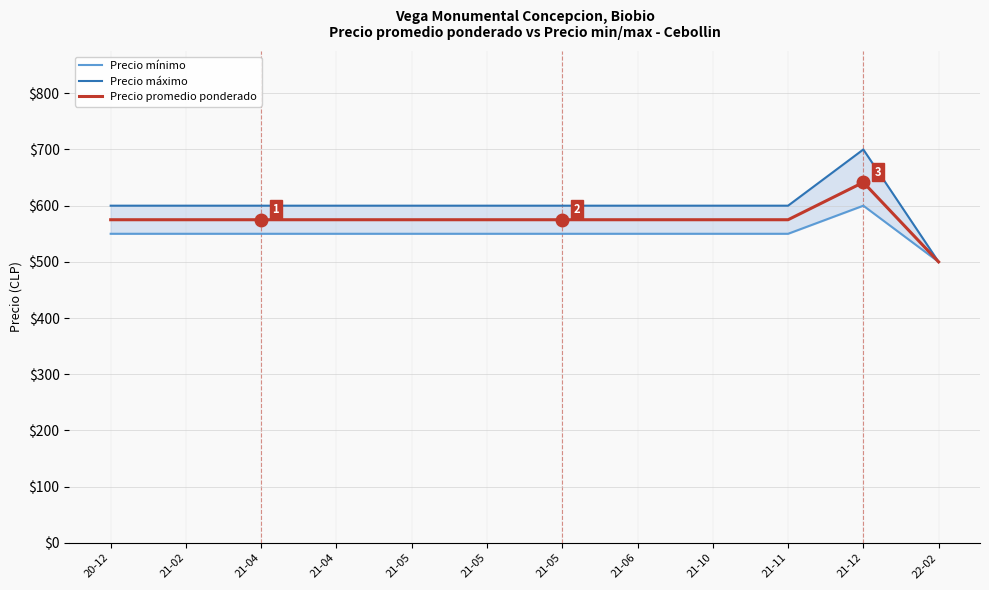

What is the difference between the maximum and minimum values in the Precio promedio ponderado series?

141.5